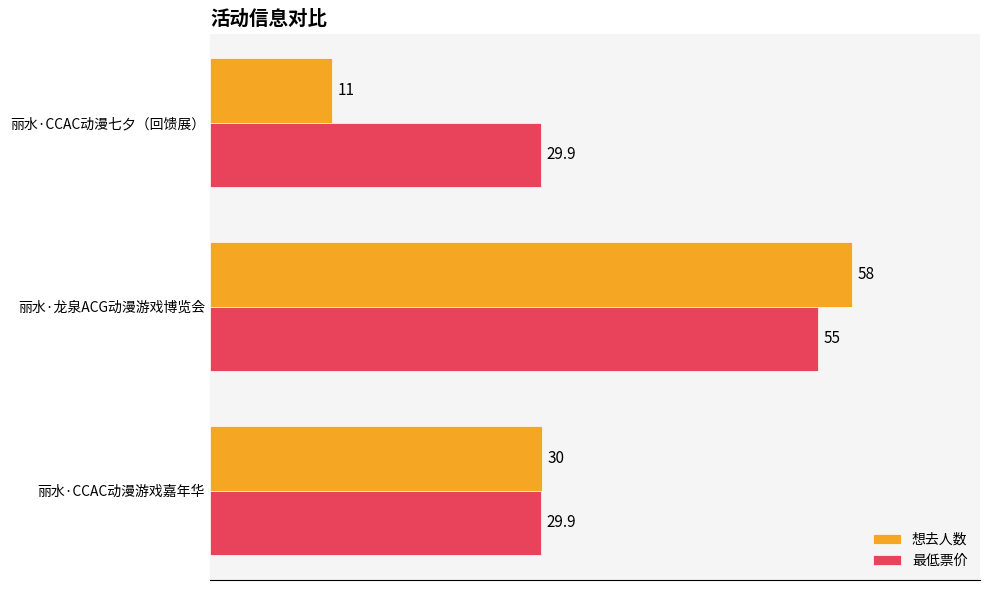

What is the difference between the maximum and second lowest values in the 最低票价 series?

25.1